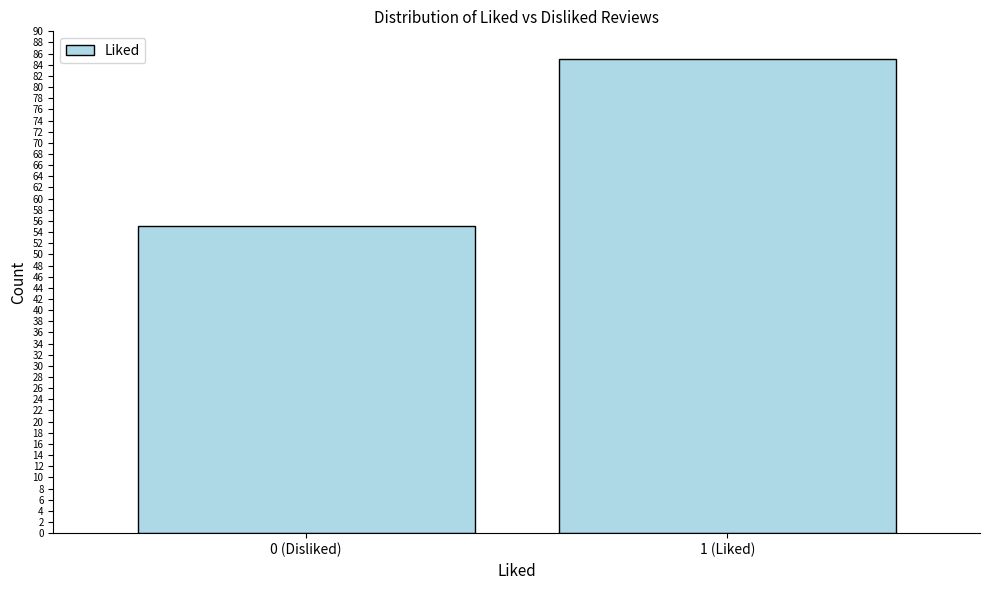

Reading right to left, list all the values displayed in this chart.

1 (Liked)=85	0 (Disliked)=55